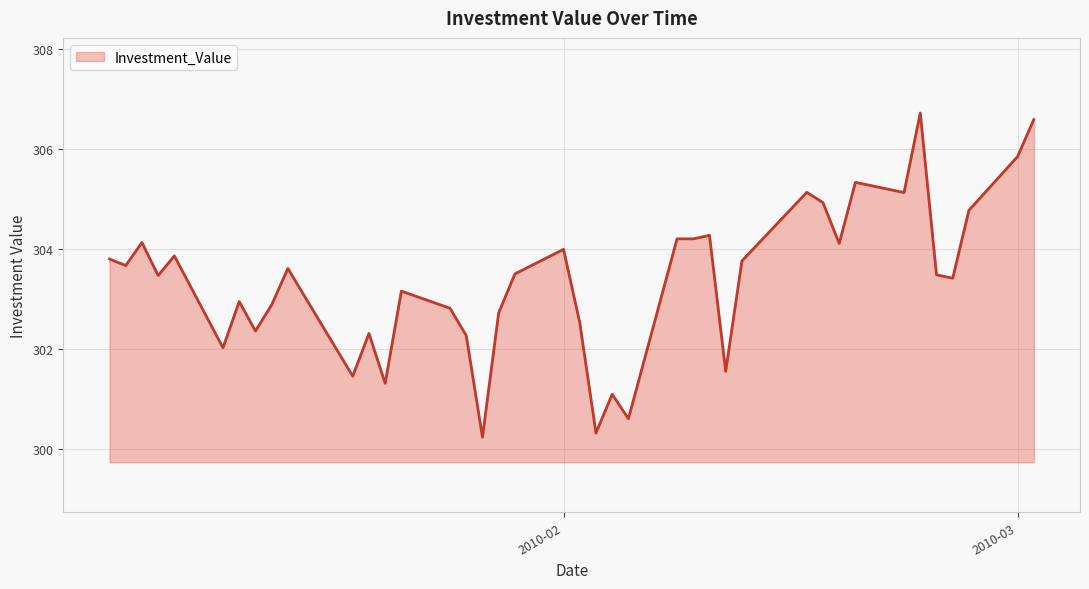

What is the minimum value shown in the chart?

300.2